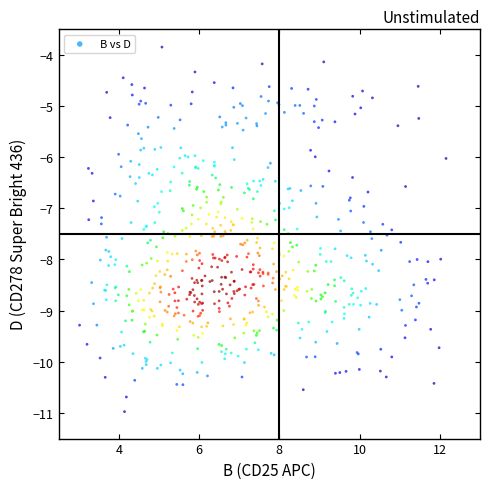

What is the range of X values (max minus min)?

9.1